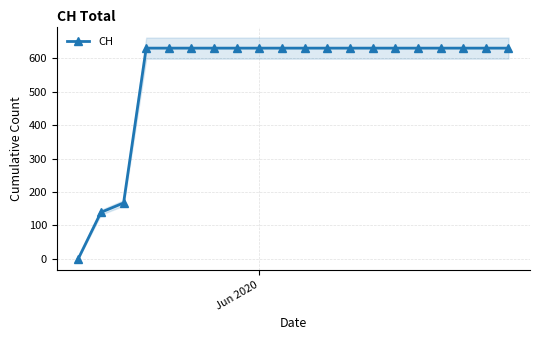

How many data points in CH are less than 631?

3